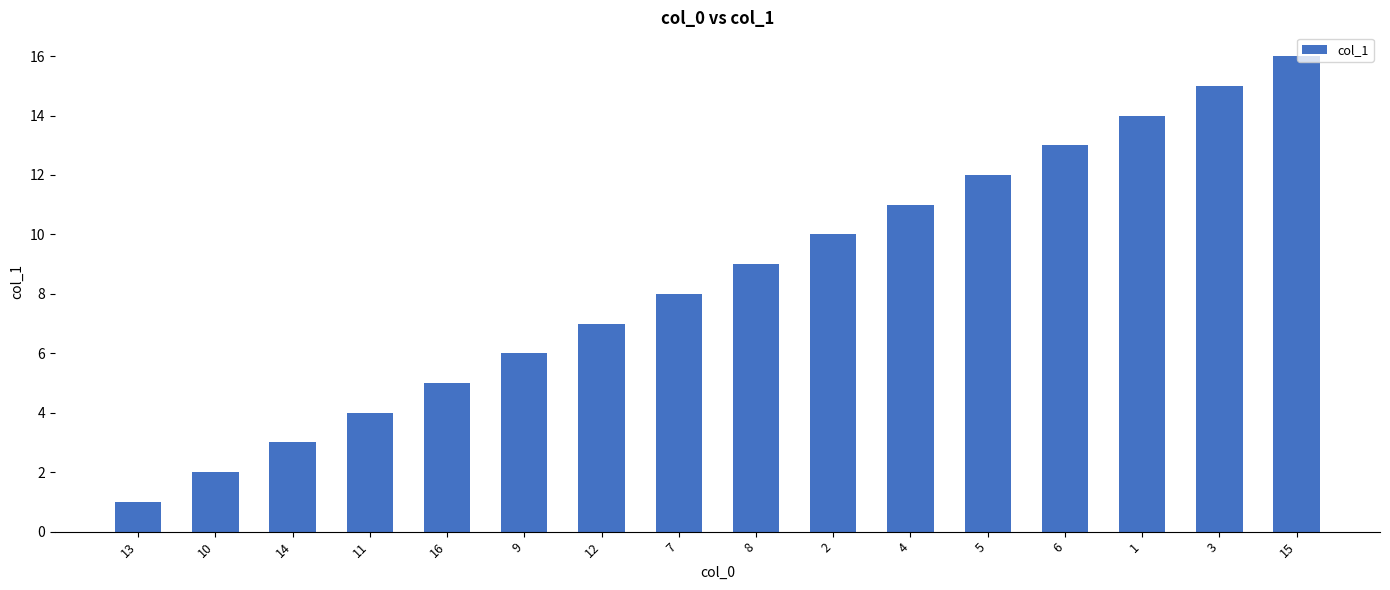

Reading left to right, what are all the values shown in this chart?

13=1	10=2	14=3	11=4	16=5	9=6	12=7	7=8	8=9	2=10	4=11	5=12	6=13	1=14	3=15	15=16